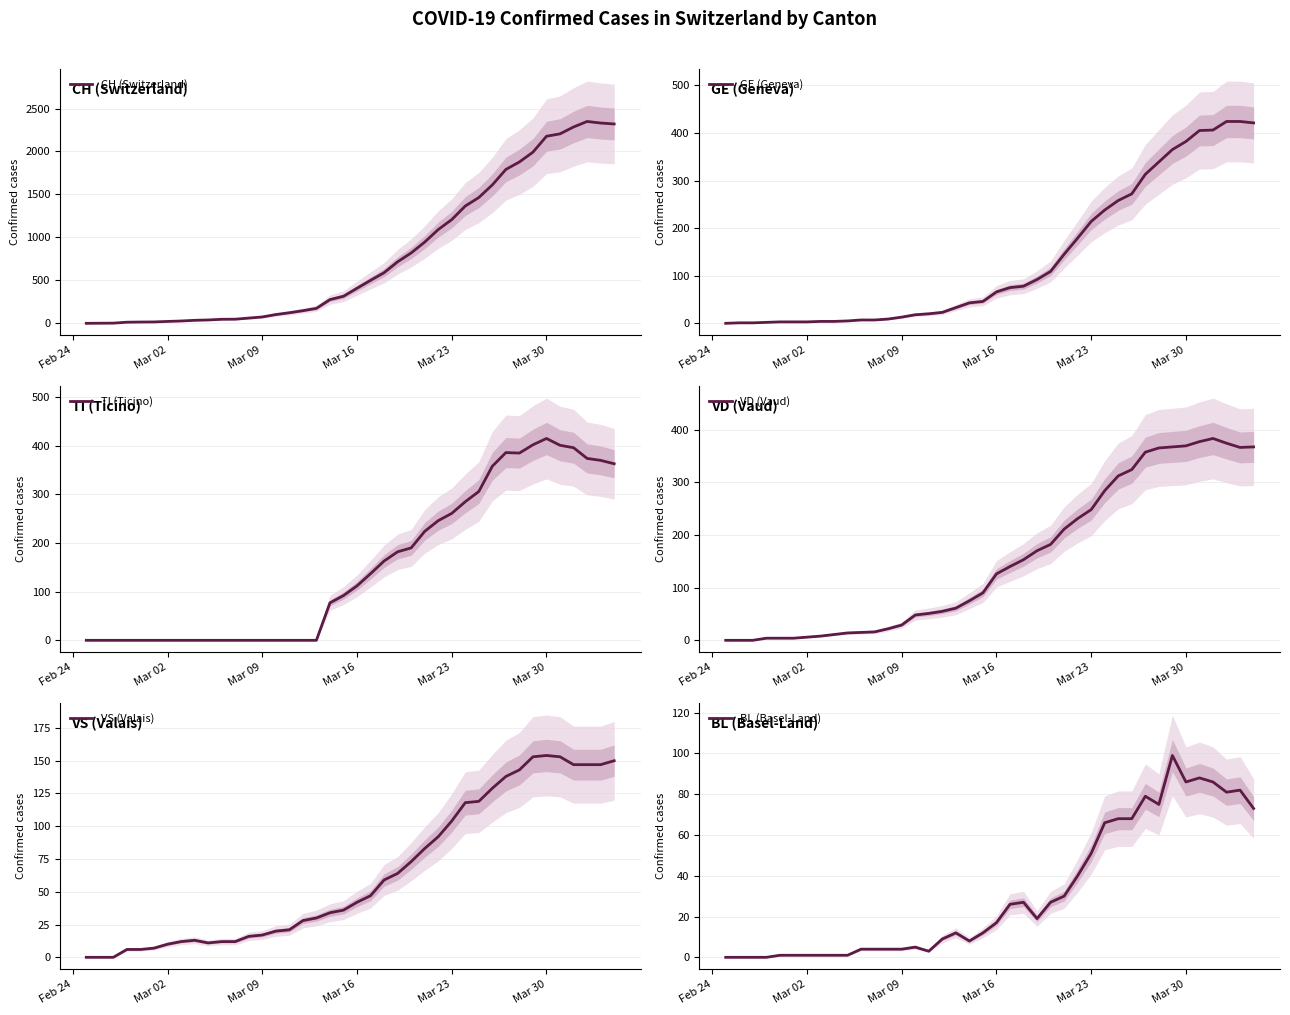

Reading left to right, what are all the values shown in this chart?

CH (Switzerland): 0	1	2	13	15	16	22	27	35	39	47	48	61	74	102	123	147	174	276	315	408	500	589	716	819	945	1091	1207	1365	1464	1611	1791	1878	1992	2177	2205	2285	2349	2331	2320
GE (Geneva): 0	1	1	2	3	3	3	4	4	5	7	7	9	13	18	20	23	33	43	46	66	75	78	92	109	145	179	214	238	258	272	313	339	365	382	405	406	424	424	421
TI (Ticino): 0	0	0	0	0	0	0	0	0	0	0	0	0	0	0	0	0	0	77	92	112	137	163	182	190	224	246	261	285	306	358	386	385	402	415	401	396	374	370	363
VD (Vaud): 0	0	0	4	4	4	6	8	11	14	15	16	22	29	48	51	55	61	75	90	126	140	153	170	182	211	231	248	284	312	324	357	365	367	369	377	383	374	366	367
VS (Valais): 0	0	0	6	6	7	10	12	13	11	12	12	16	17	20	21	28	30	34	36	42	47	59	64	73	83	92	104	118	119	129	138	143	153	154	153	147	147	147	150
BL (Basel-Land): 0	0	0	0	1	1	1	1	1	1	4	4	4	4	5	3	9	12	8	12	17	26	27	19	27	30	40	51	66	68	68	79	75	99	86	88	86	81	82	73